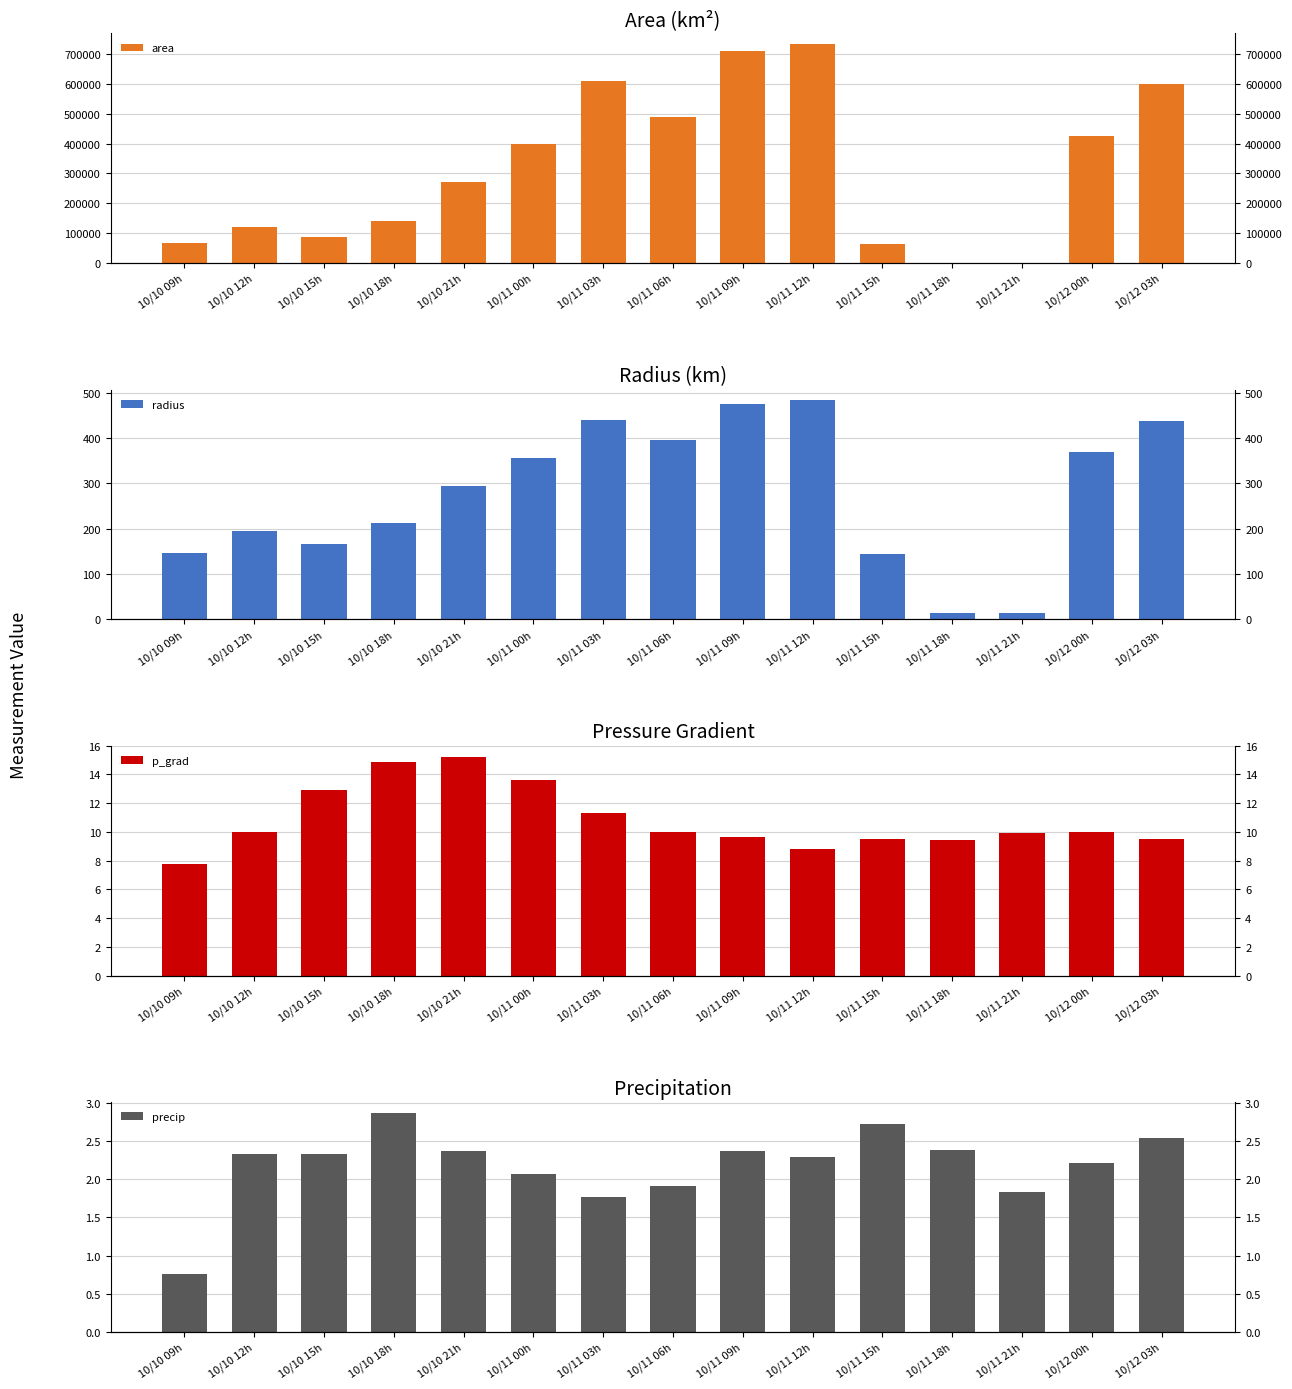

Where is area nearest to the value 366562?

10/11 00h